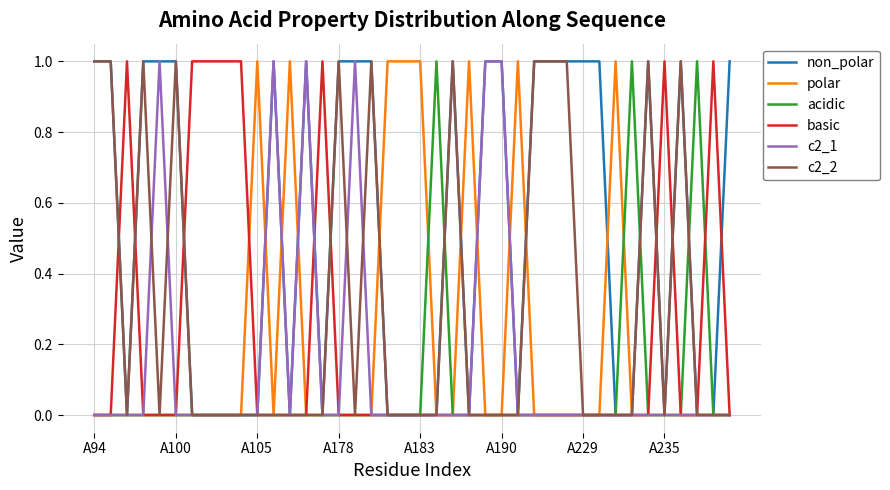

Which series has the largest total across all categories?

non_polar